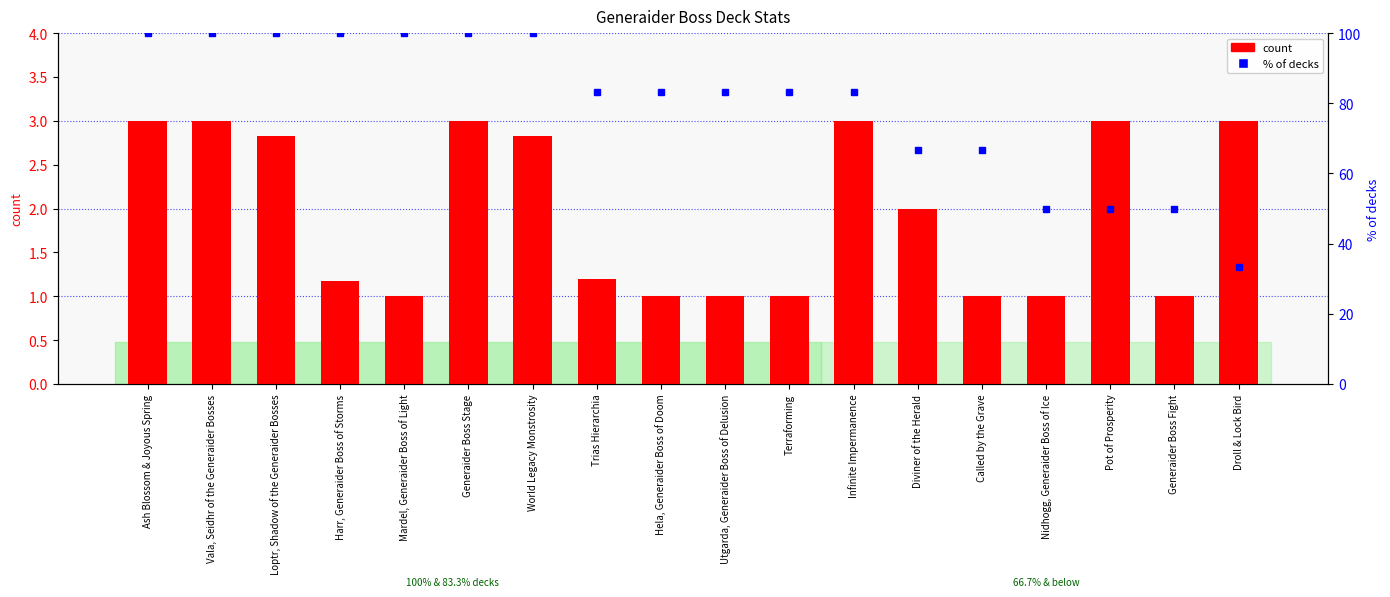

At which label is % of decks closest to 66?

Diviner of the Herald